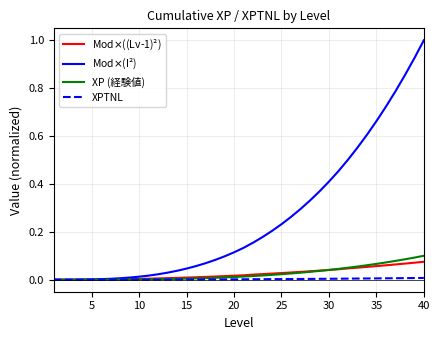

How many lines are shown in the chart?

4